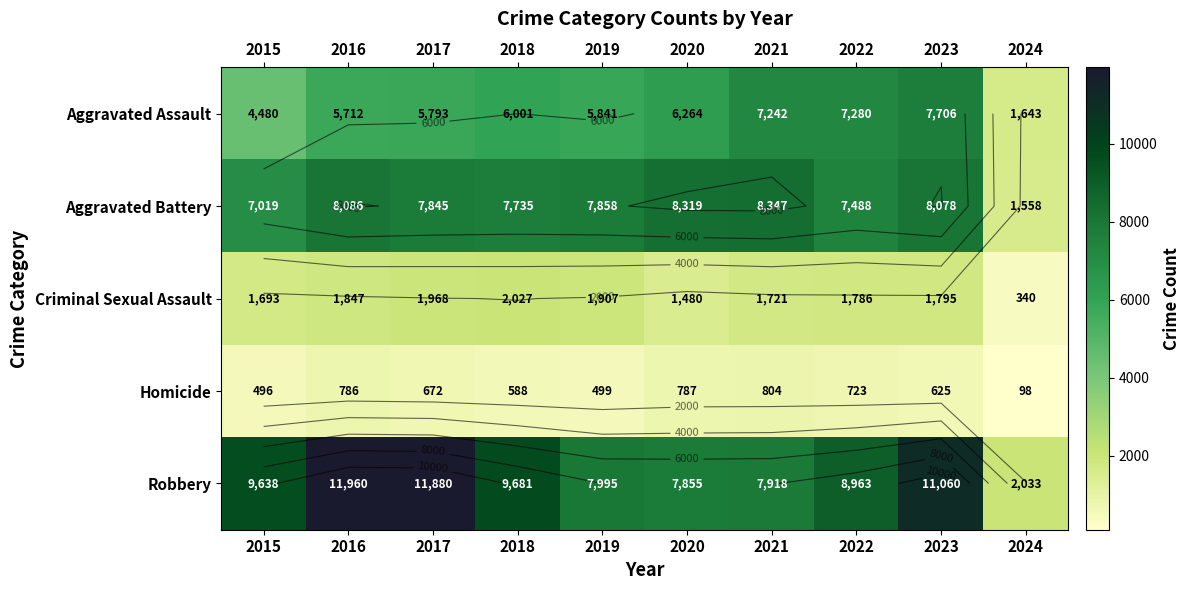

Which series has the largest range (max minus min)?

Robbery